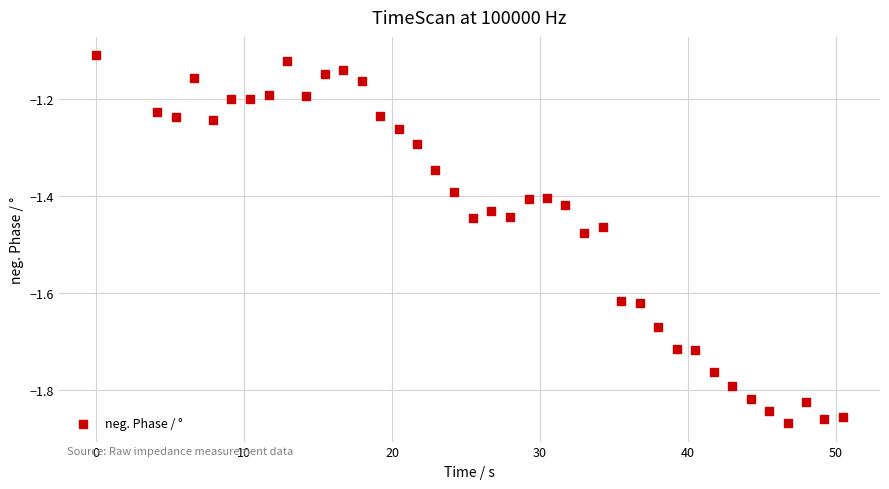

What is the range of X values (max minus min)?

50.4